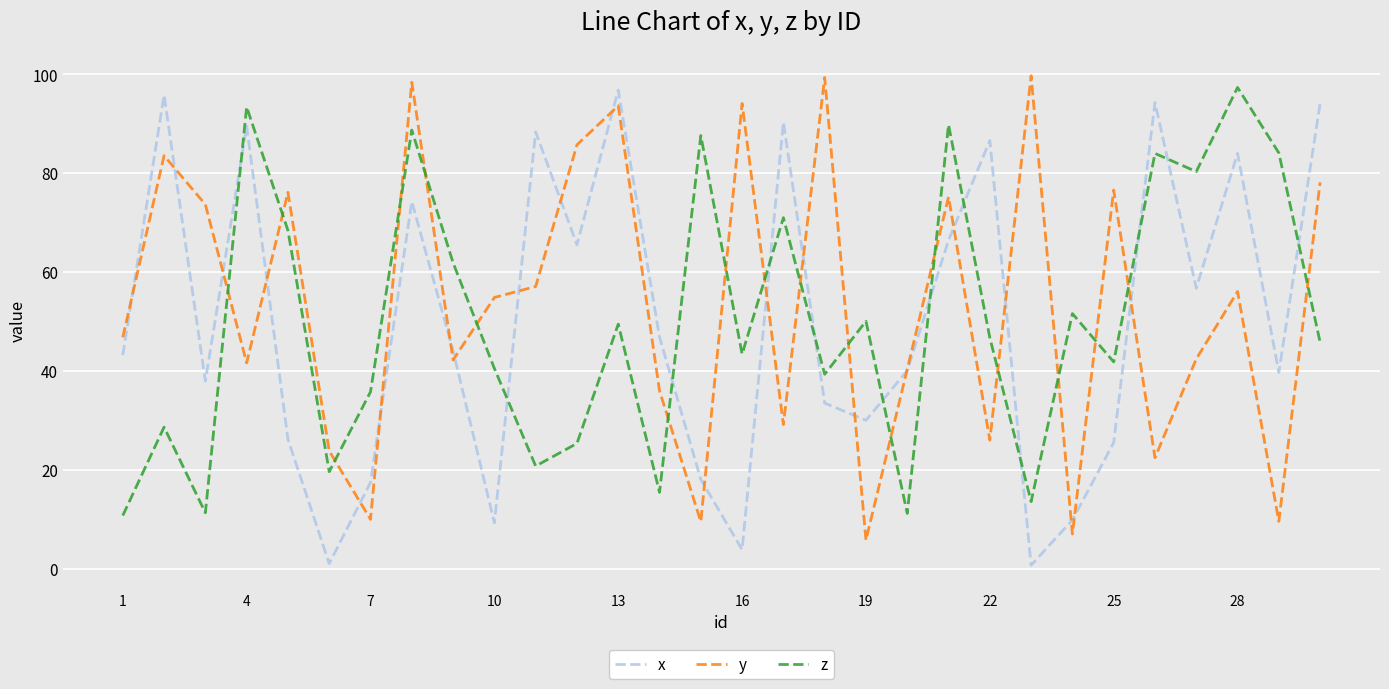

What is the maximum value shown in the chart?

99.7